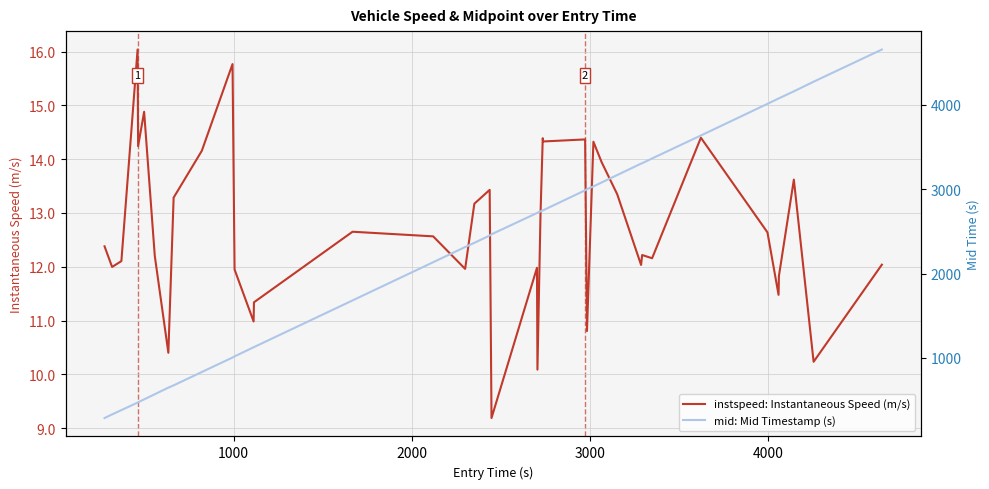

What is the maximum value for instspeed: Instantaneous Speed (m/s)?

16.0